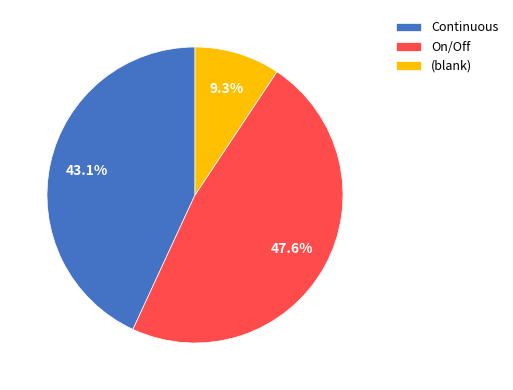

Rank the categories by value from lowest to highest.

(blank), Continuous, On/Off